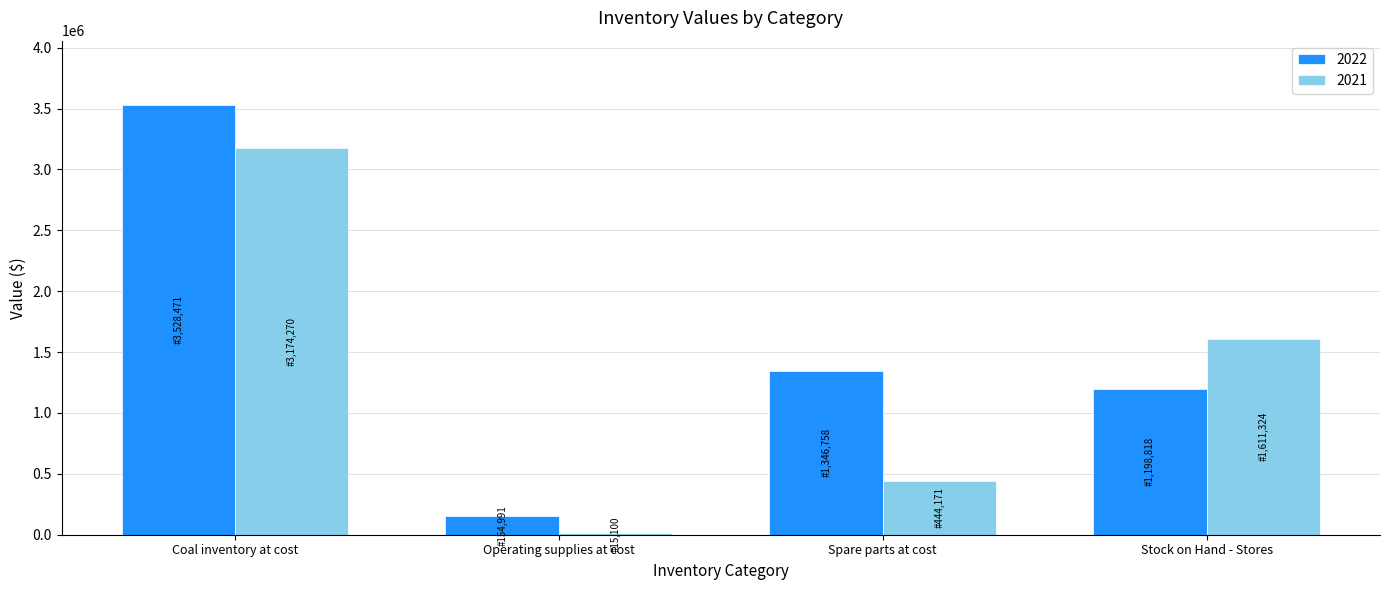

At how many categories does at least one series exceed 3417016?

1